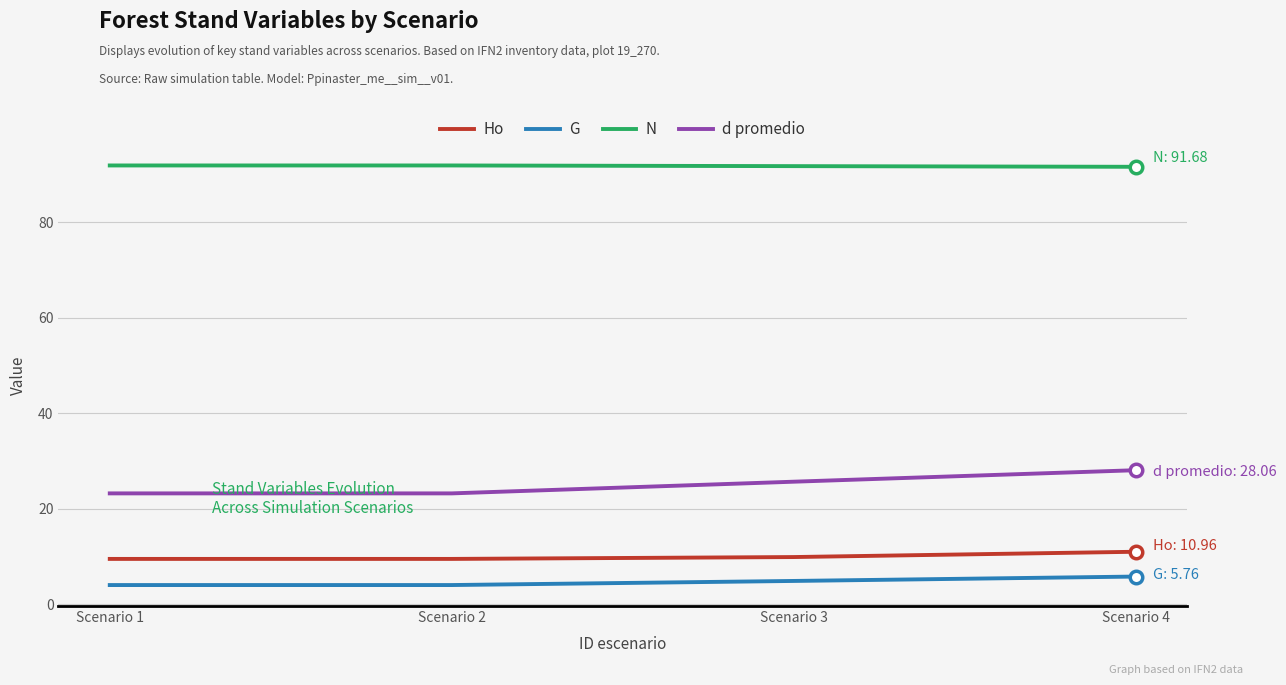

At which label does Ho reach its peak?

Scenario 4